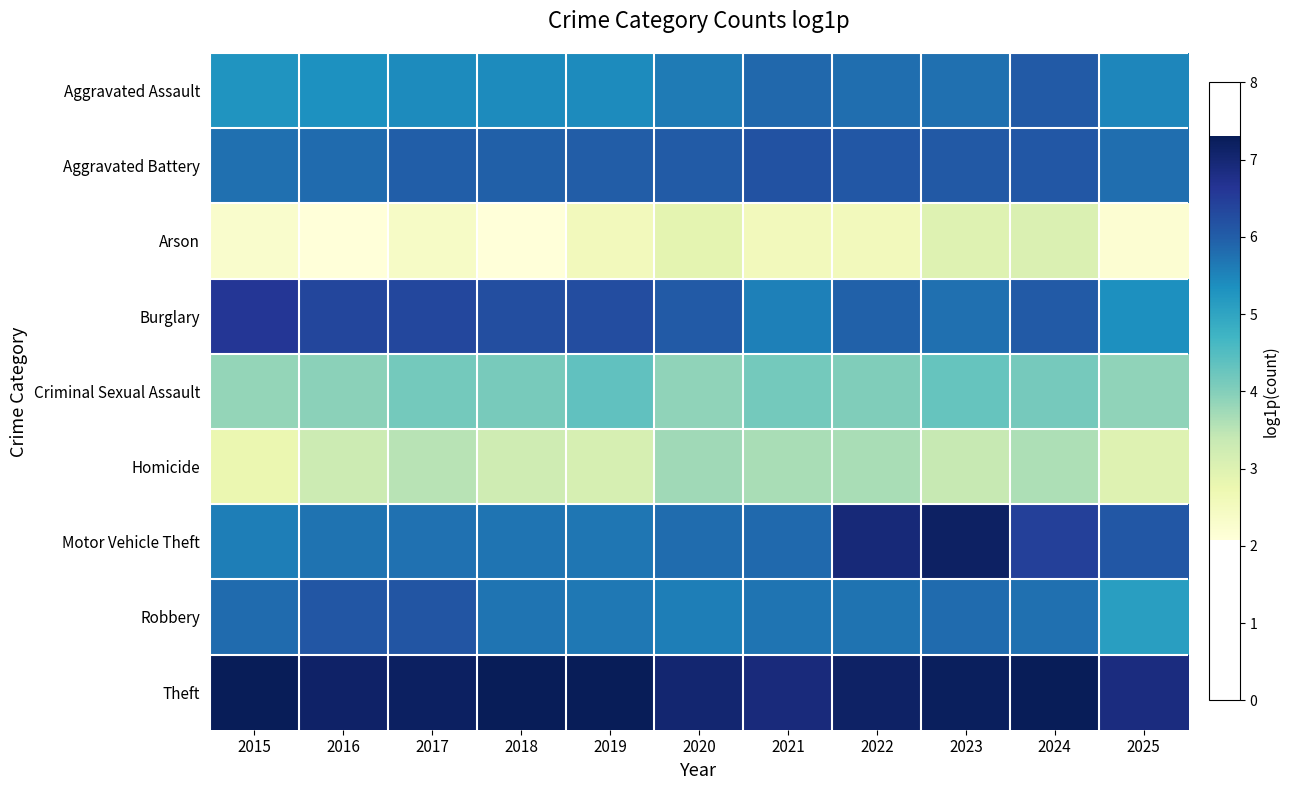

Reading left to right, what are all the values shown in this chart?

Aggravated Assault: 2015=5.3	2016=5.3	2017=5.4	2018=5.4	2019=5.4	2020=5.6	2021=5.9	2022=5.8	2023=5.8	2024=6.0	2025=5.5
Aggravated Battery: 2015=5.8	2016=5.8	2017=6.0	2018=6.0	2019=6.0	2020=6.0	2021=6.2	2022=6.1	2023=6.1	2024=6.1	2025=5.8
Arson: 2015=2.3	2016=2.1	2017=2.4	2018=2.1	2019=2.6	2020=2.9	2021=2.6	2022=2.6	2023=3.0	2024=3.0	2025=2.2
Burglary: 2015=6.6	2016=6.4	2017=6.3	2018=6.2	2019=6.2	2020=6.1	2021=5.6	2022=5.9	2023=5.8	2024=6.1	2025=5.4
Criminal Sexual Assault: 2015=3.9	2016=3.9	2017=4.1	2018=4.1	2019=4.4	2020=3.9	2021=4.1	2022=4.0	2023=4.3	2024=4.1	2025=3.9
Homicide: 2015=2.8	2016=3.3	2017=3.5	2018=3.3	2019=3.1	2020=3.7	2021=3.7	2022=3.7	2023=3.4	2024=3.6	2025=3.0
Motor Vehicle Theft: 2015=5.6	2016=5.7	2017=5.7	2018=5.7	2019=5.7	2020=5.8	2021=5.9	2022=6.9	2023=7.2	2024=6.5	2025=6.1
Robbery: 2015=5.8	2016=6.1	2017=6.1	2018=5.7	2019=5.7	2020=5.6	2021=5.7	2022=5.7	2023=5.8	2024=5.8	2025=5.1
Theft: 2015=7.3	2016=7.1	2017=7.2	2018=7.3	2019=7.3	2020=7.0	2021=6.9	2022=7.2	2023=7.2	2024=7.3	2025=6.9